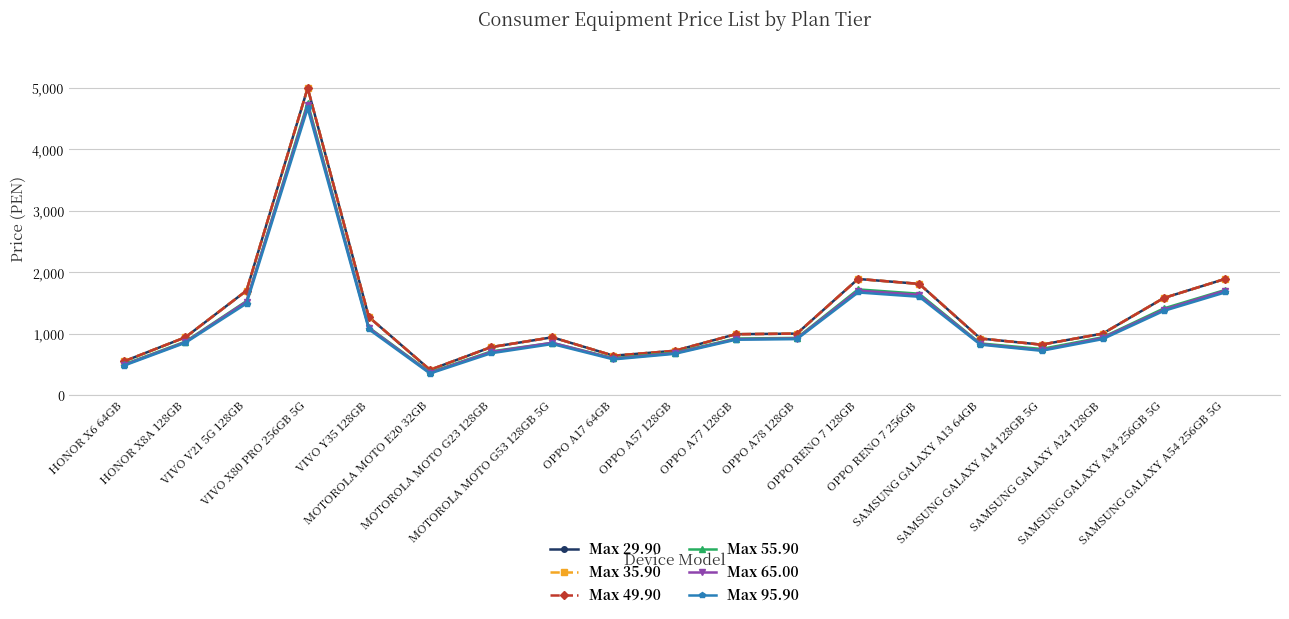

What is the spread (max minus min) of values at MOTOROLA MOTO G53 128GB 5G?

110